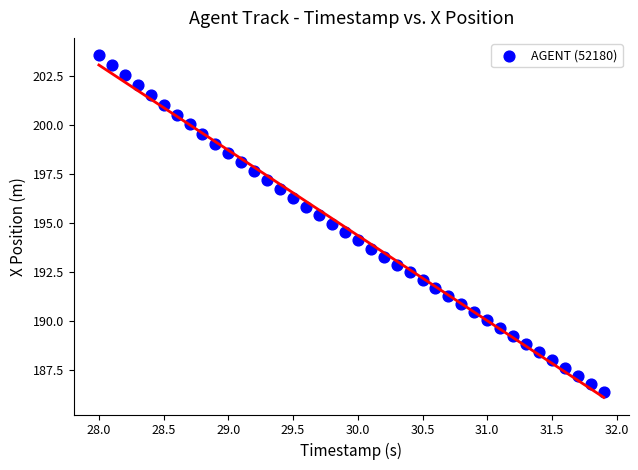

What is the range of X values (max minus min)?

3.9